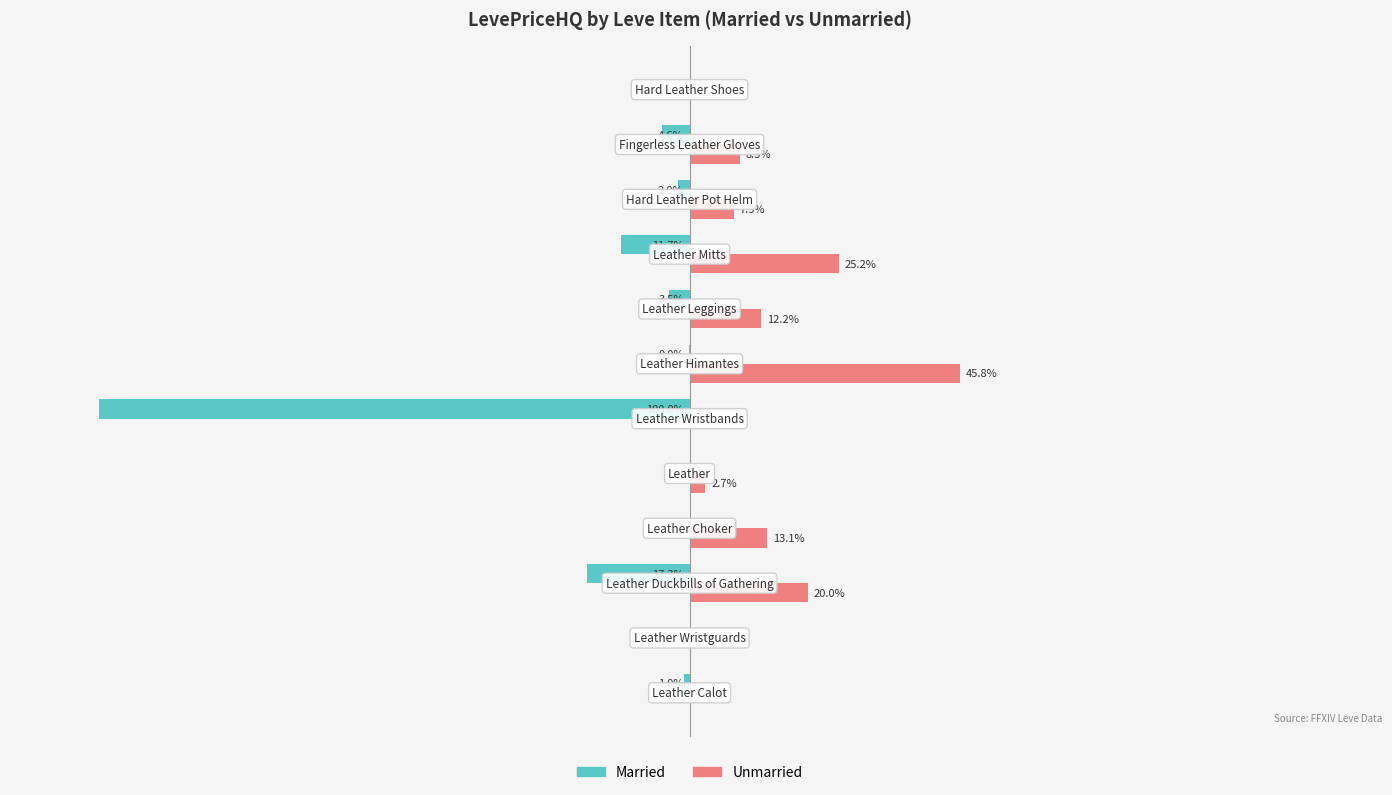

Which series has the largest total across all categories?

Unmarried